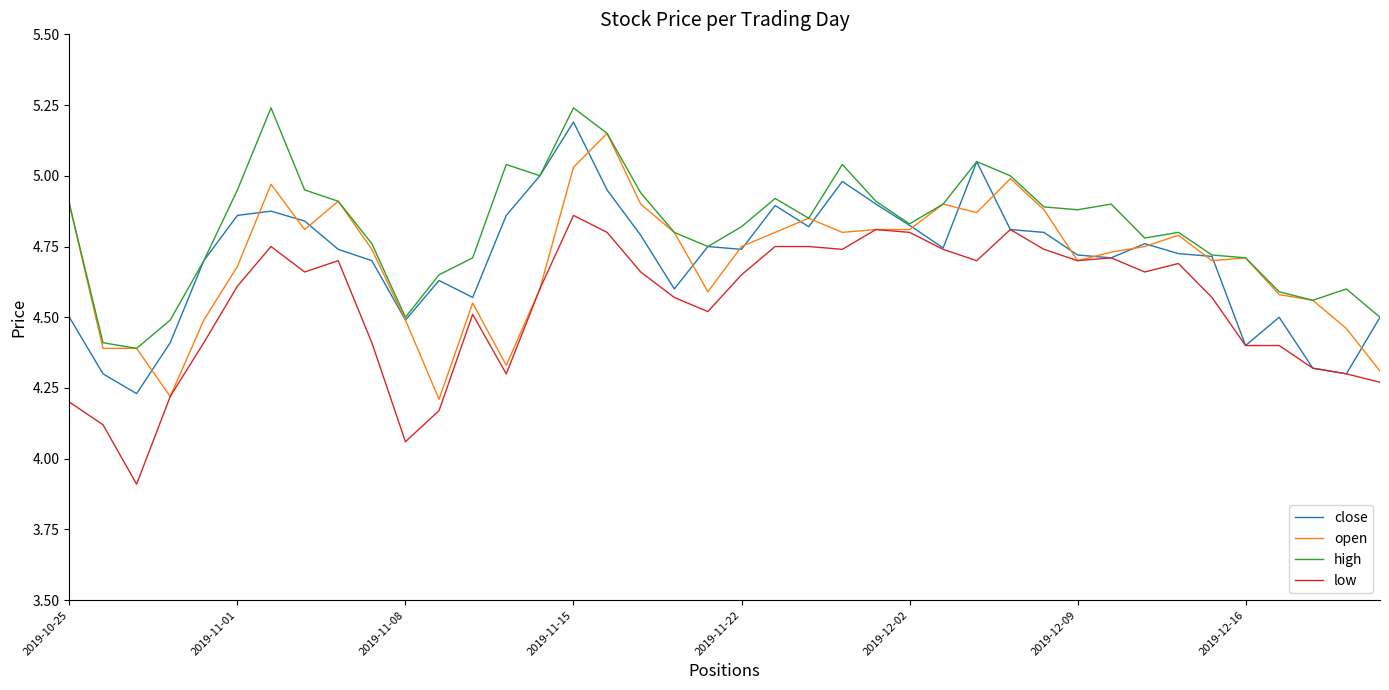

What is the minimum value shown in the chart?

3.9